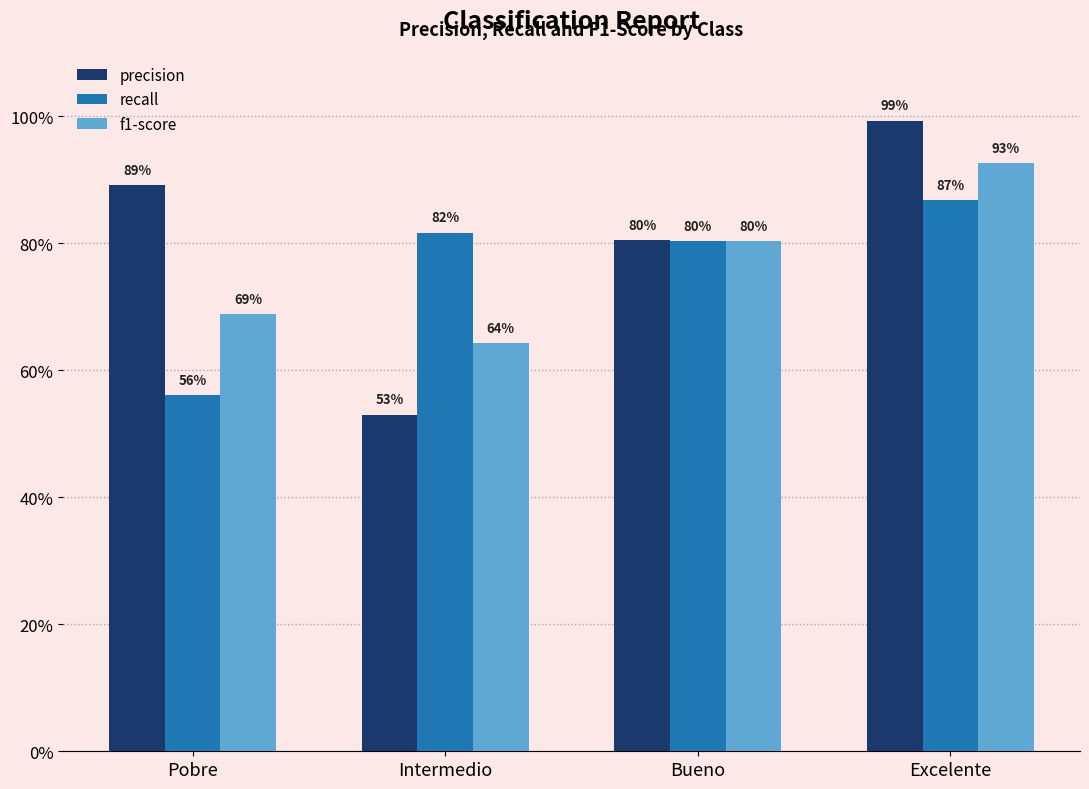

Reading left to right, transcribe all the data shown in this chart.

precision: 0.9	0.5	0.8	1.0
recall: 0.6	0.8	0.8	0.9
f1-score: 0.7	0.6	0.8	0.9